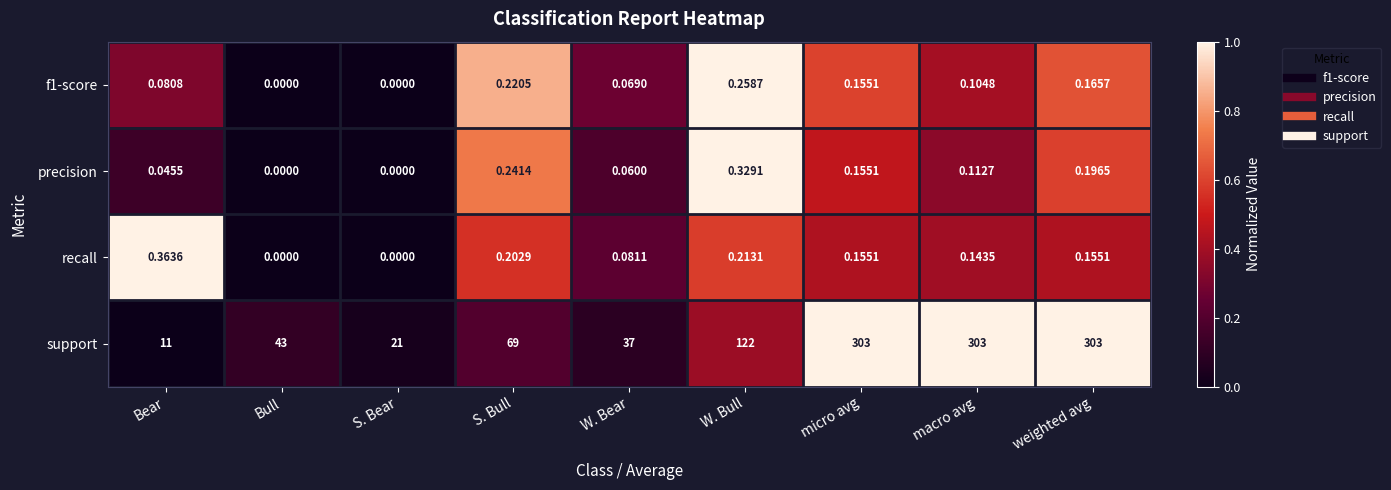

Between S. Bear and macro avg, which series saw the biggest shift?

support